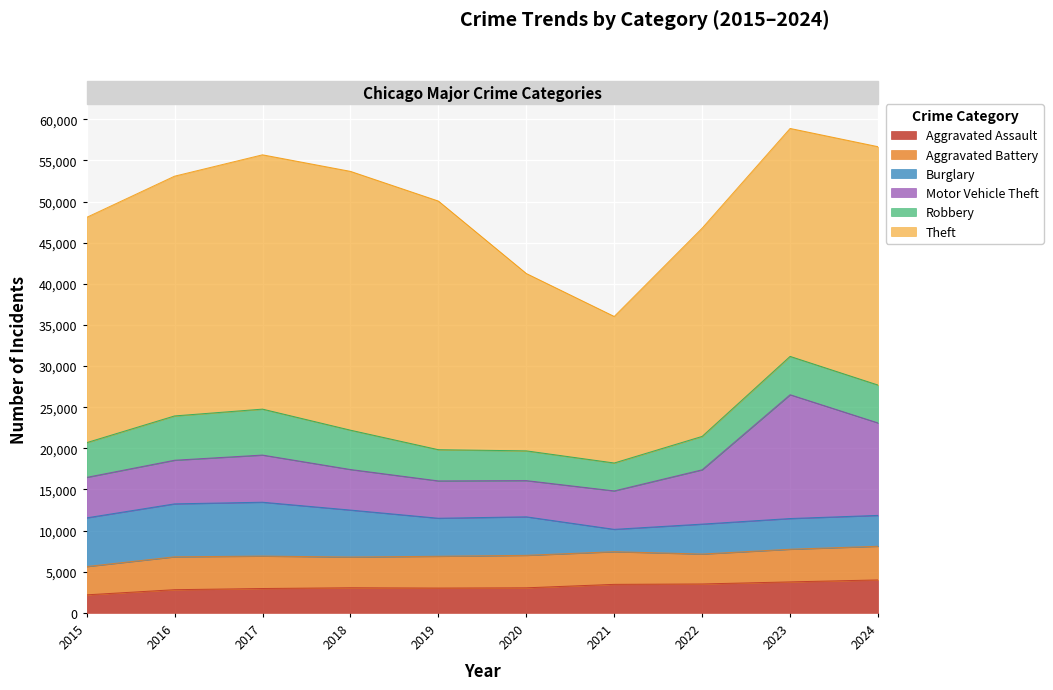

What is the value of the Burglary point at the 6th from the left?

4684